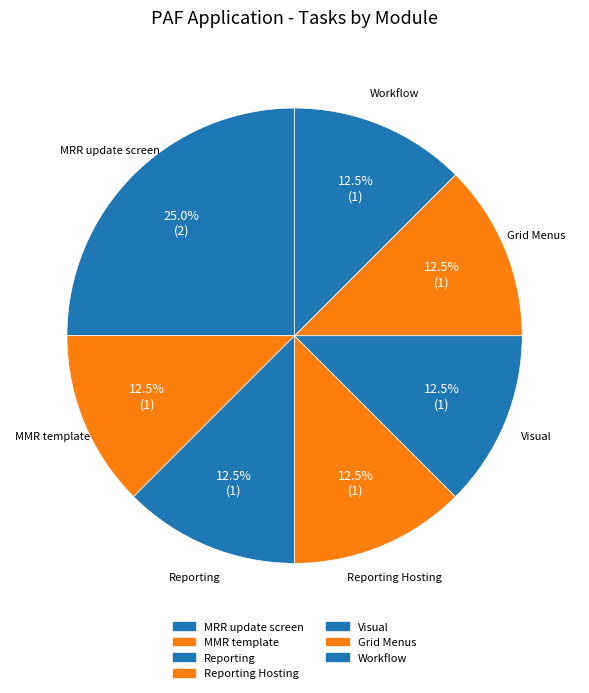

Which category has the biggest portion of the pie?

MRR update screen